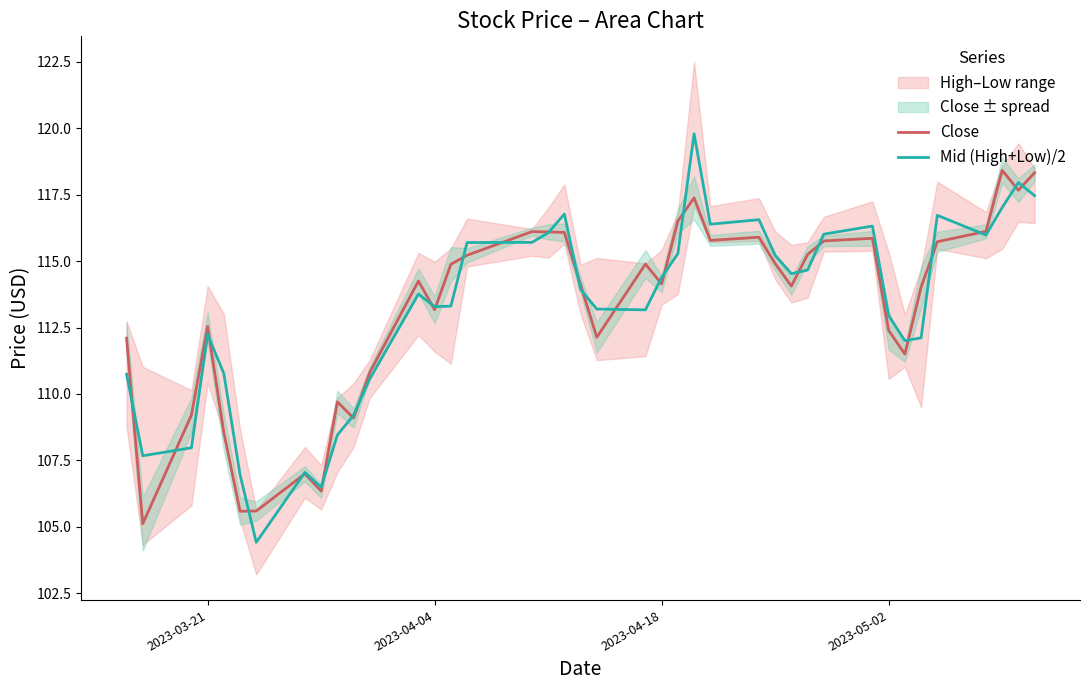

What is the highest value of the Close series?

118.4